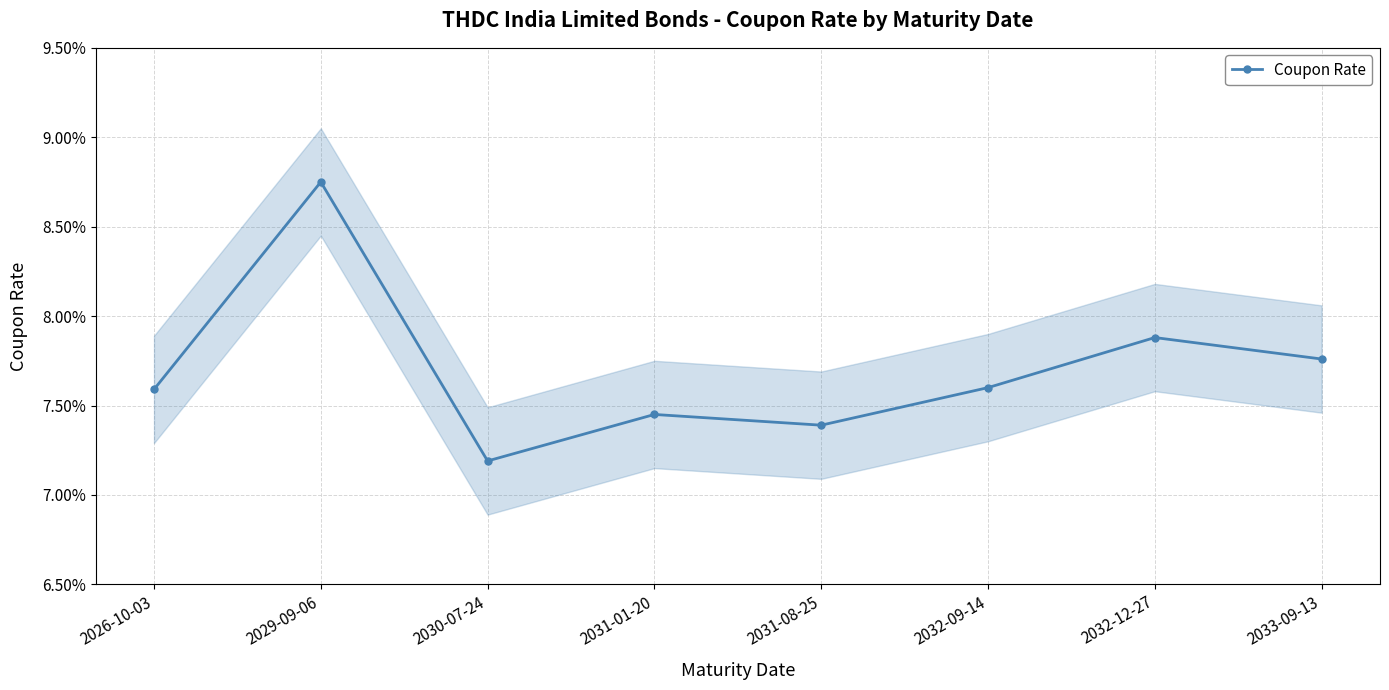

Reading left to right, what are all the values shown in this chart?

0.1	0.1	0.1	0.1	0.1	0.1	0.1	0.1